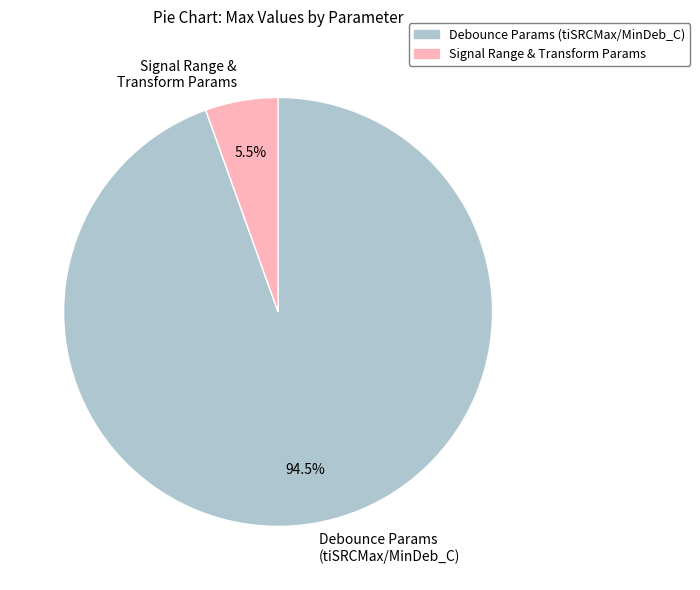

To the nearest percent, what is the average slice percentage?

50%